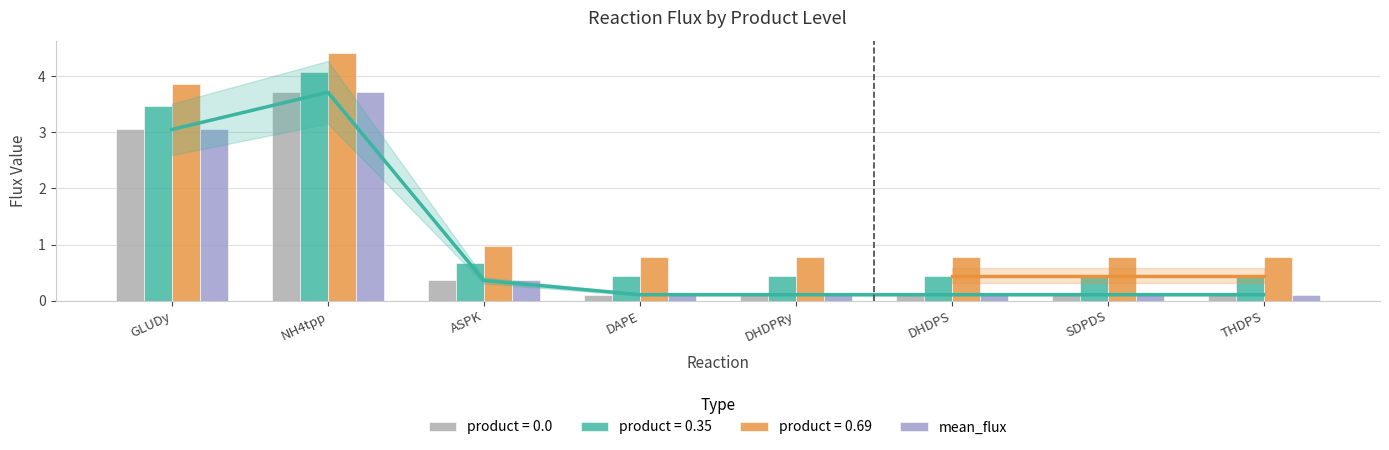

What is the value of the 6th bar from the left?

0.1